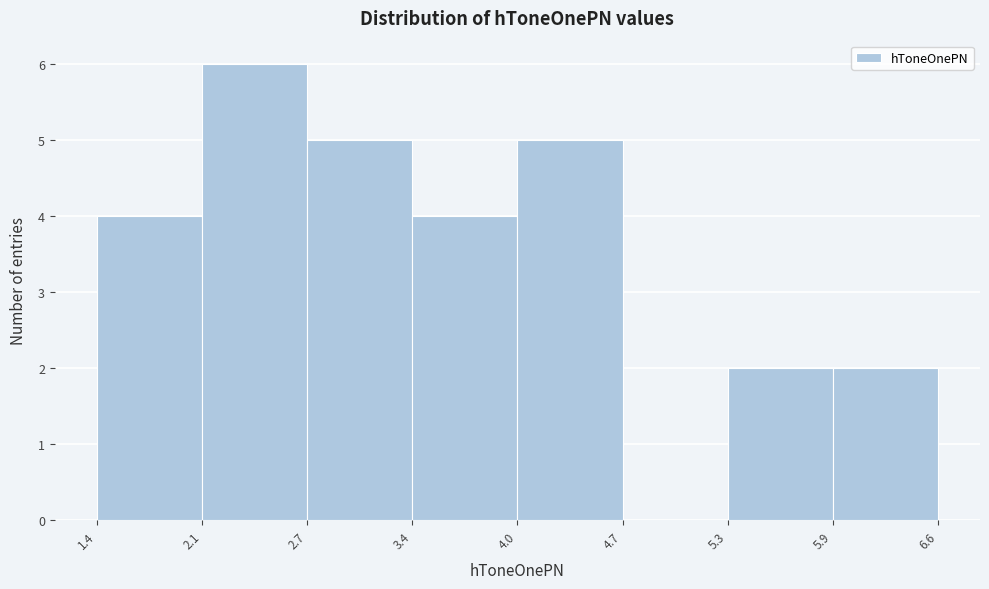

How tall is the bar that spans 4.0 to 4.7 on the x-axis? The values are not printed on the chart, so give them approximately, as read against the axis.

5